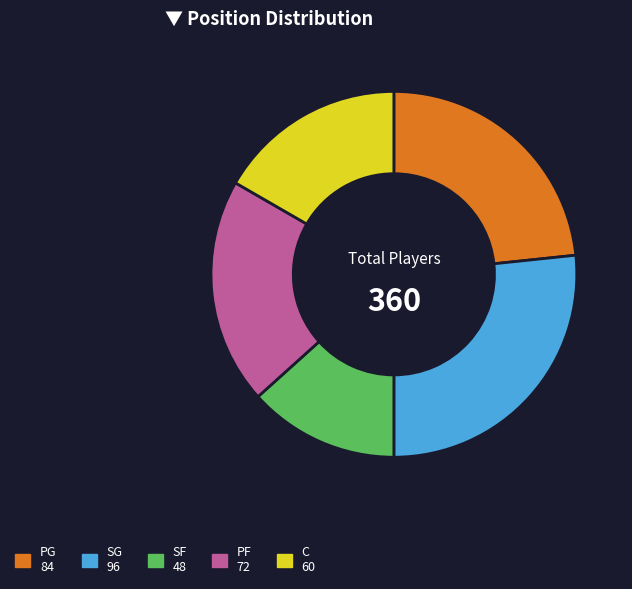

Which has a higher value, C or SF?

C